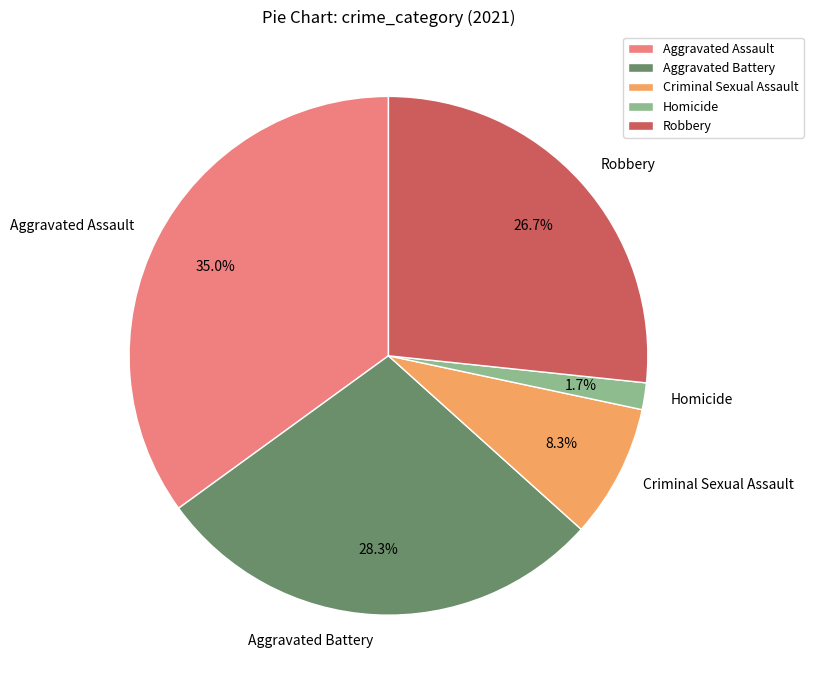

Is there any slice that represents more than half of the pie?

No